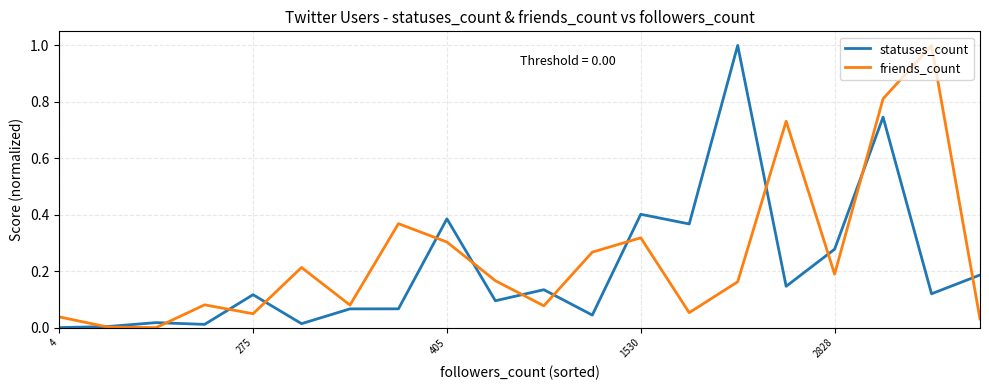

How many interior local peaks does the friends_count series have?

6